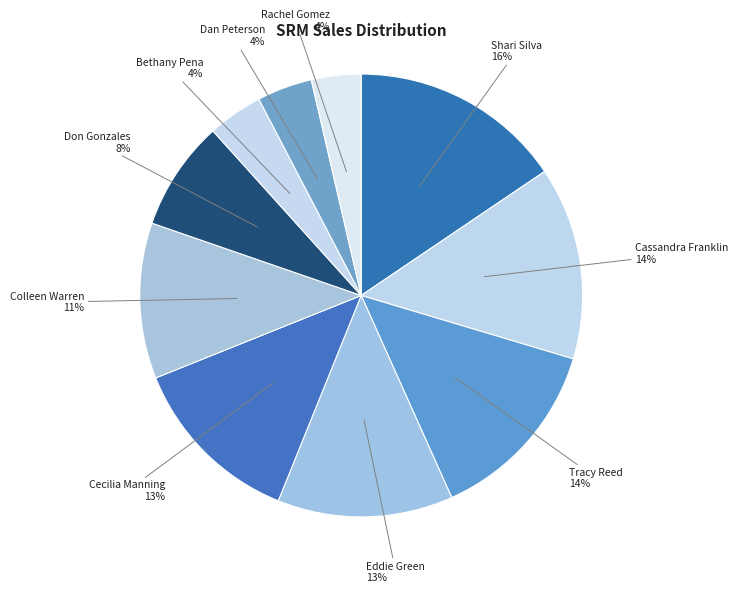

True or false: Cecilia Manning accounts for 2% of the total.

False